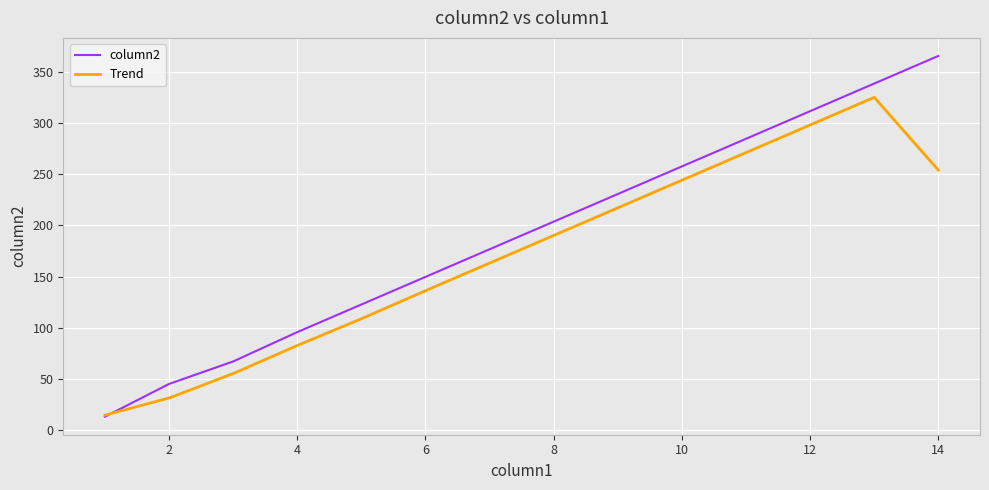

Which series has the widest spread of values?

column2